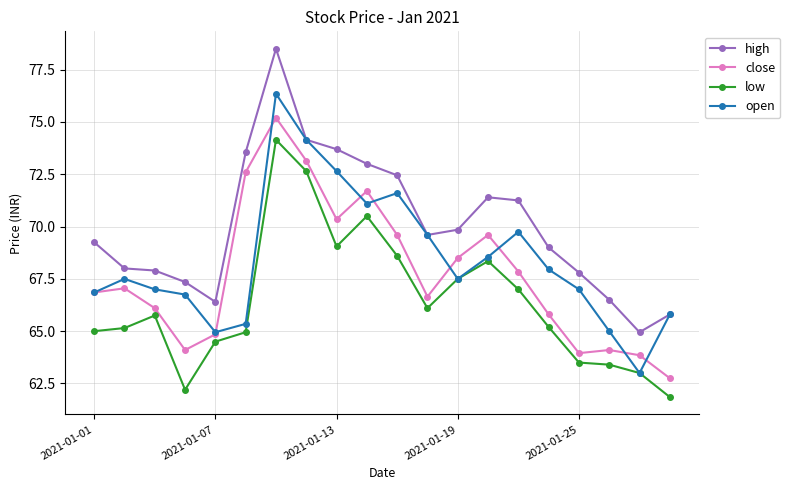

What is the difference between the maximum and minimum values in the low series?

12.3